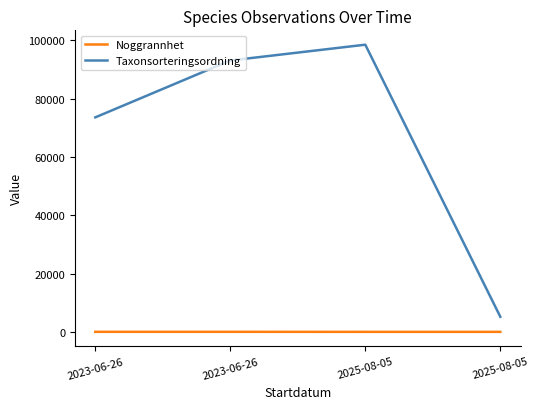

True or false: Noggrannhet has more than 0 points higher than both neighbors.

False